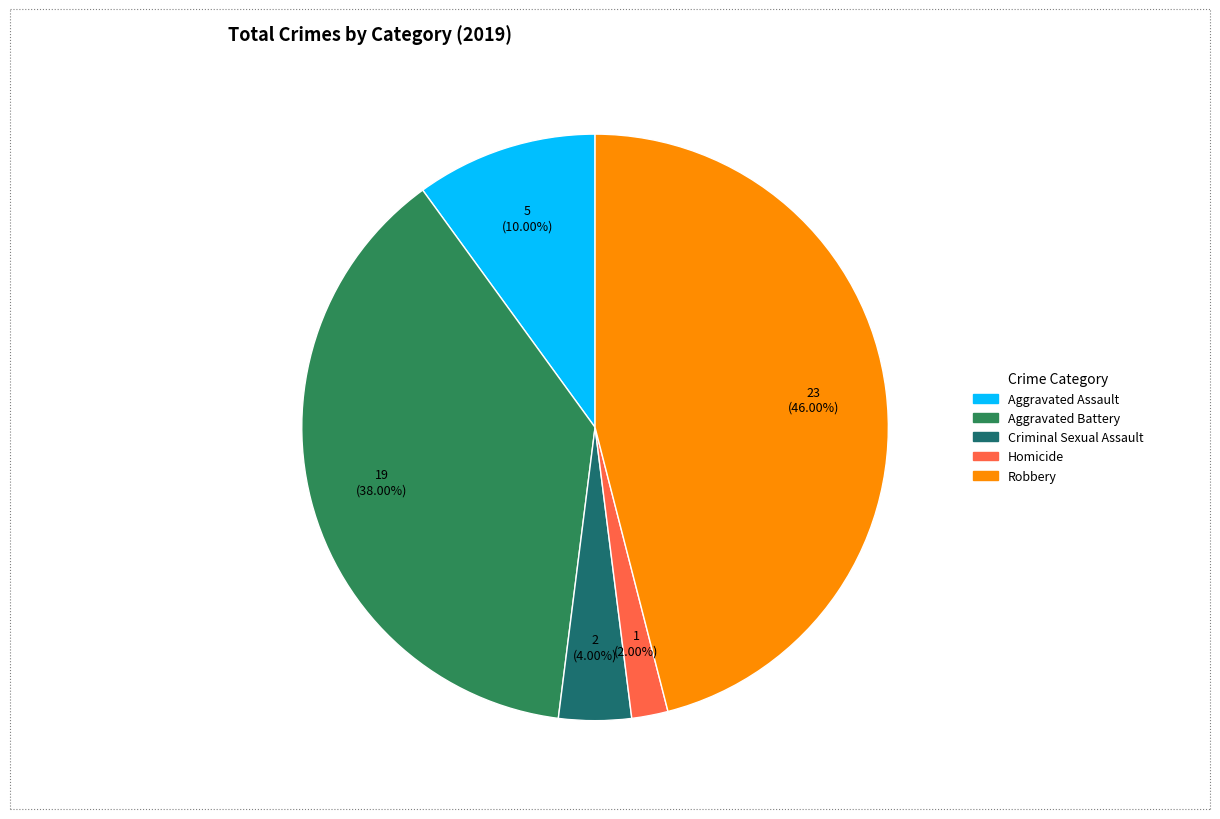

What is the largest slice in the pie chart?

Robbery